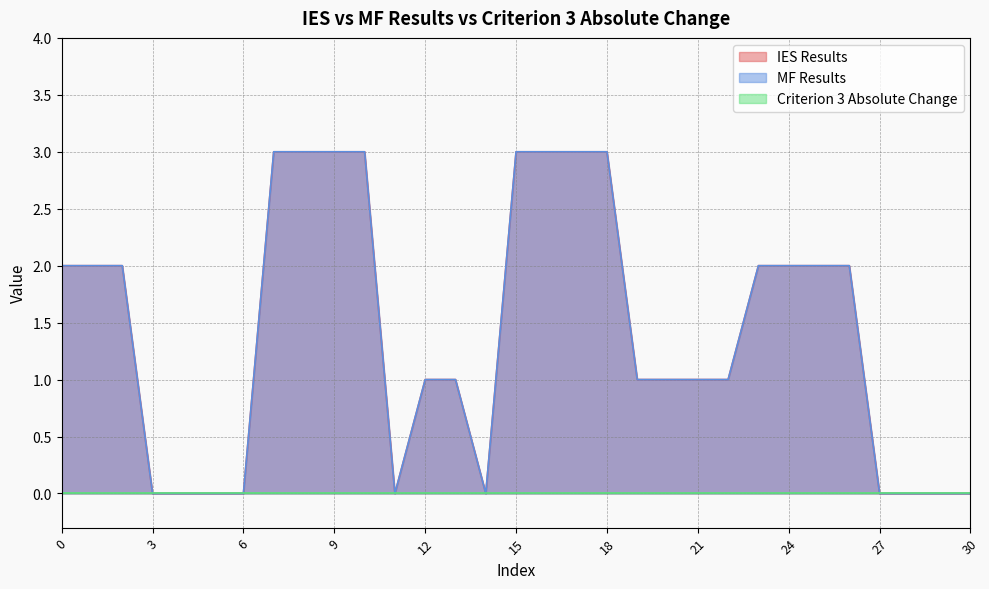

True or false: MF Results has more than 2 interior local peaks.

False